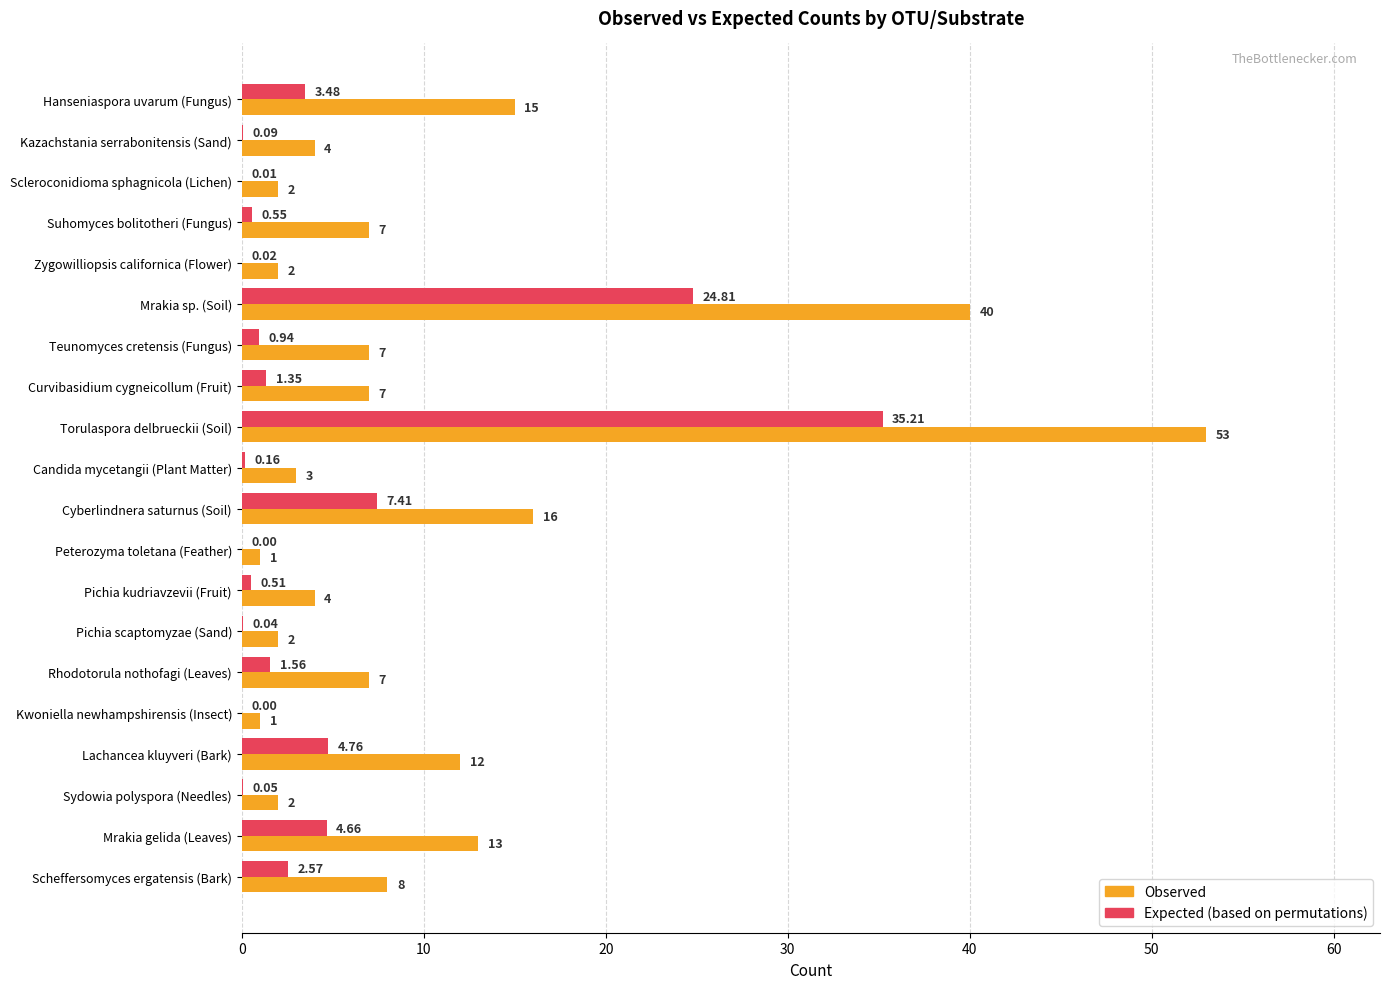

Count the number of categories in the chart.

20